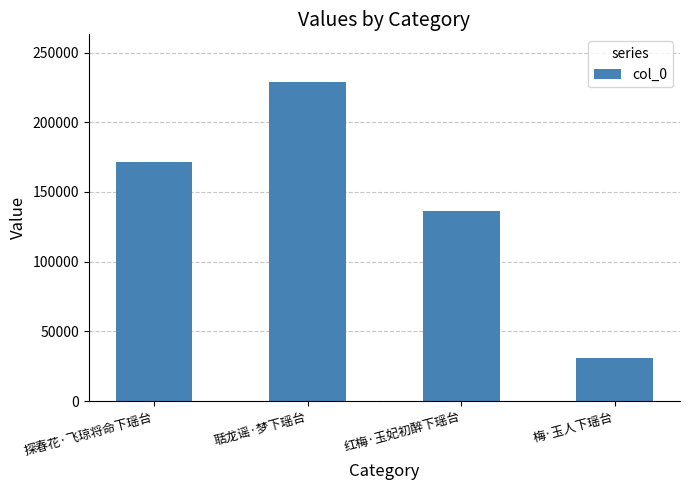

What is the change in value from 聒龙谣·梦下瑶台 to 梅·玉人下瑶台?

-198196